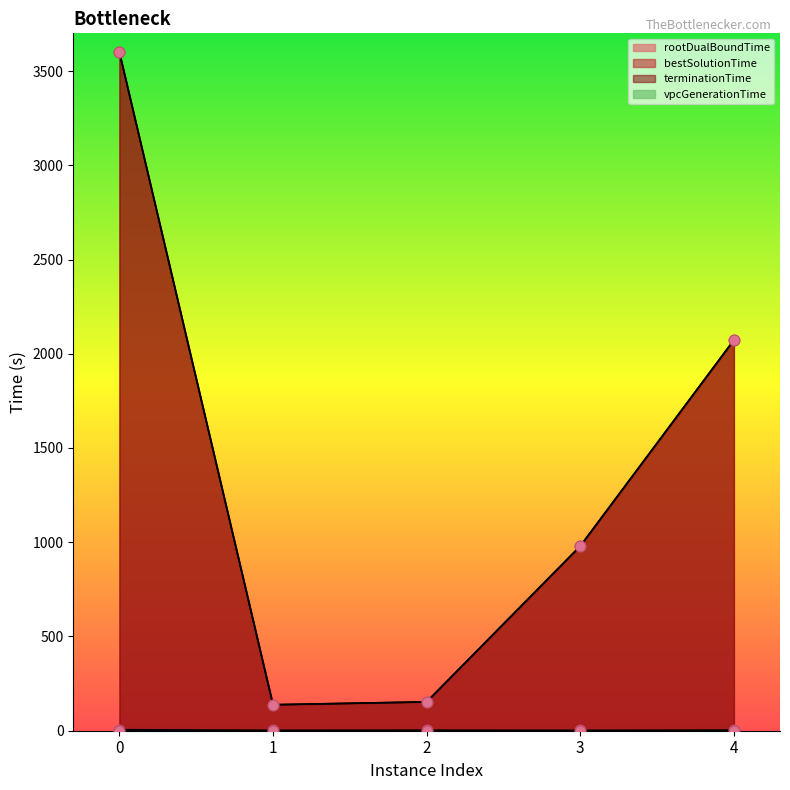

Is the value of rootDualBoundTime at 3 greater than the value of terminationTime at 2?

No